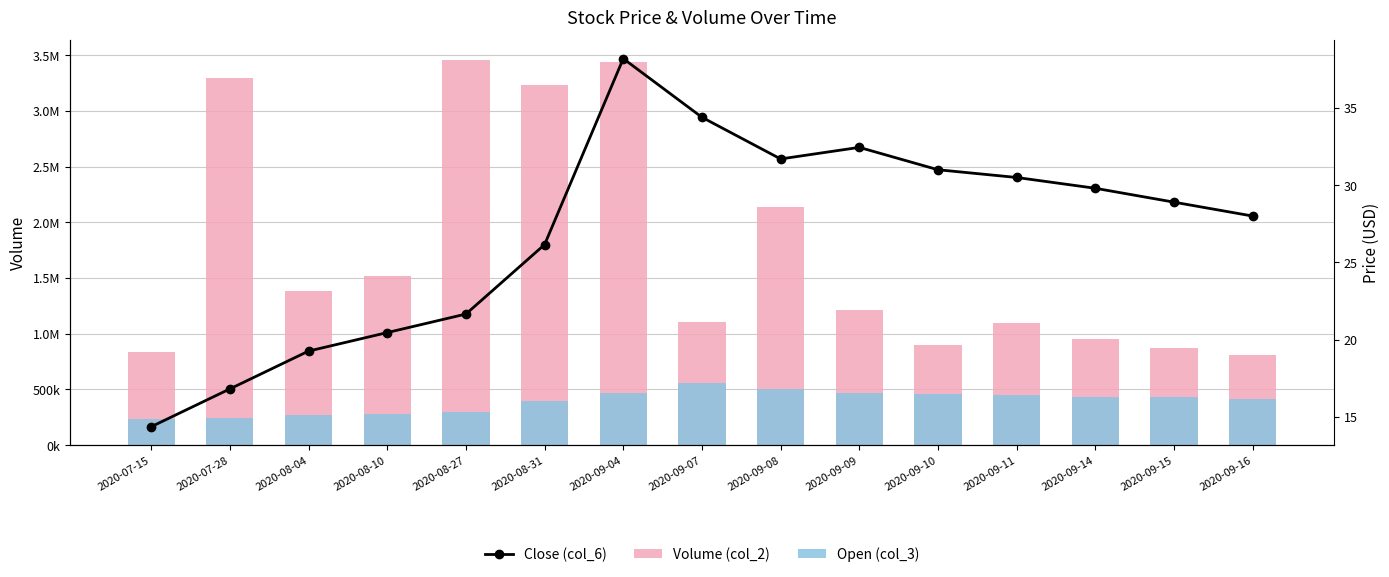

What is the value of the Open (col_3) bar at the 11th from the left?

457500.0